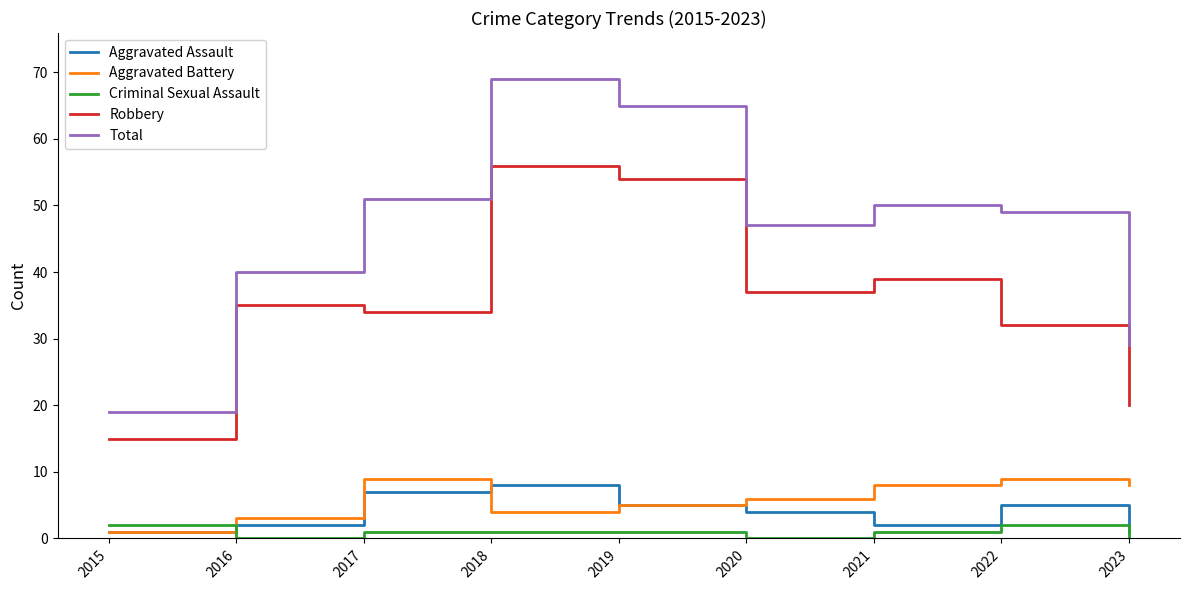

True or false: Robbery and Total intersect in this chart.

False